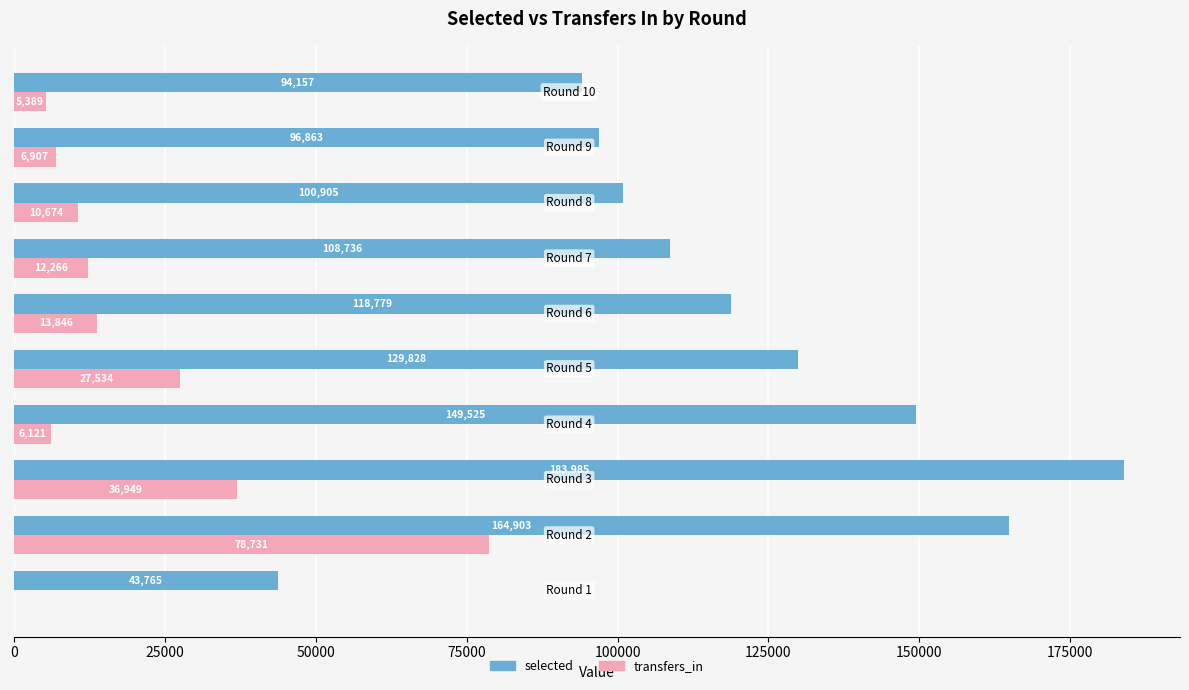

What is the sum of all selected values?

1191446